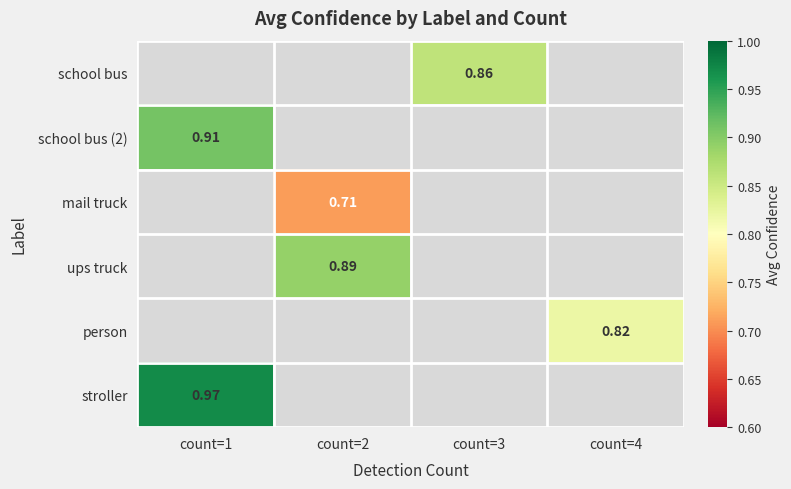

At which category is the sum across all series the highest?

count=1